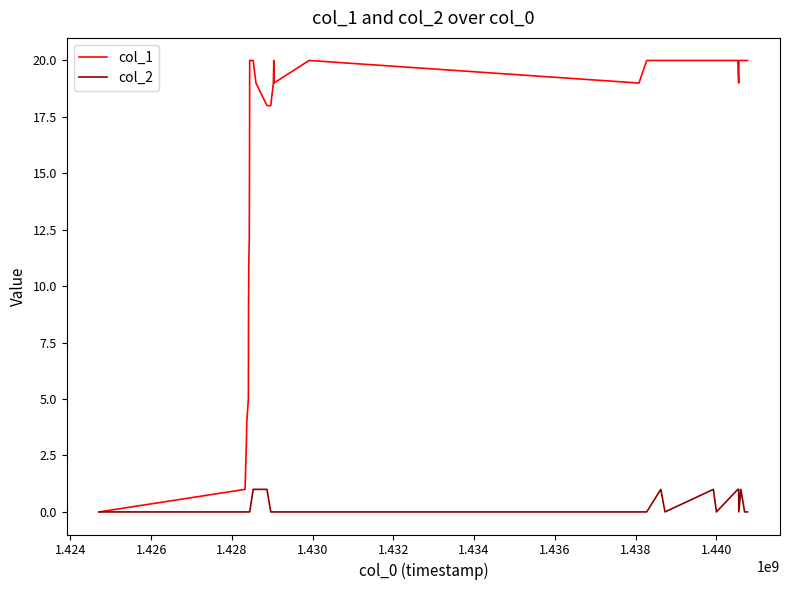

Rank the series by their average value, from highest to lowest.

col_1, col_2